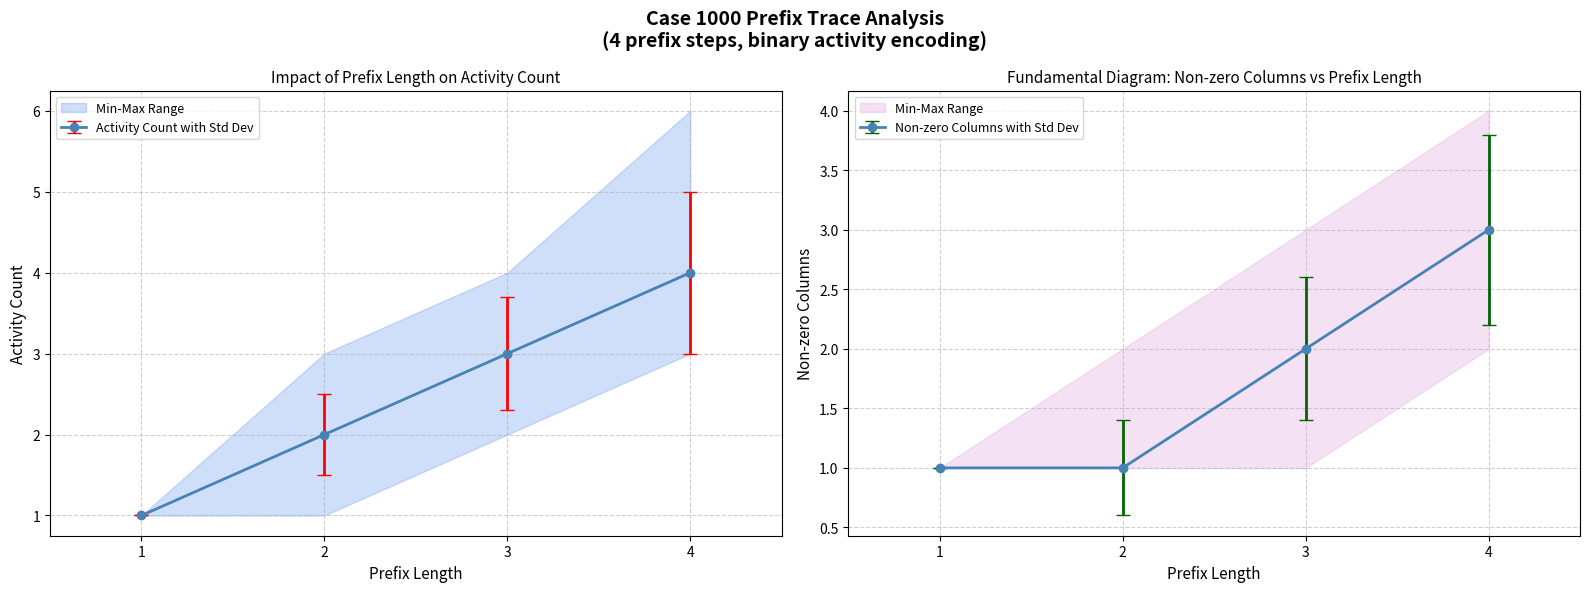

The PrefixLength series shows 0 at 1. True or false?

False